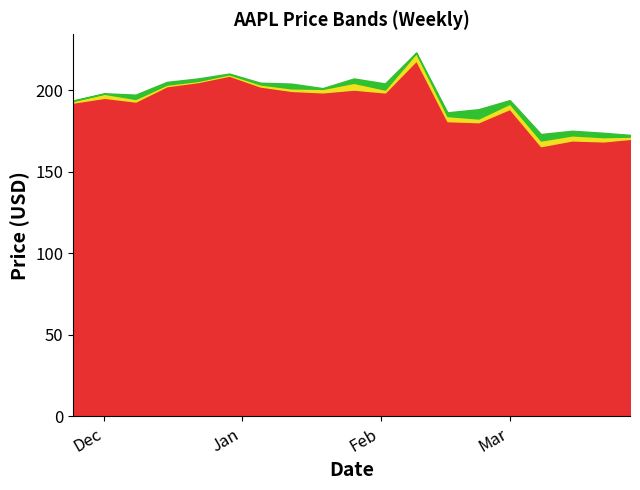

How many interior local valleys does the Low series have?

6